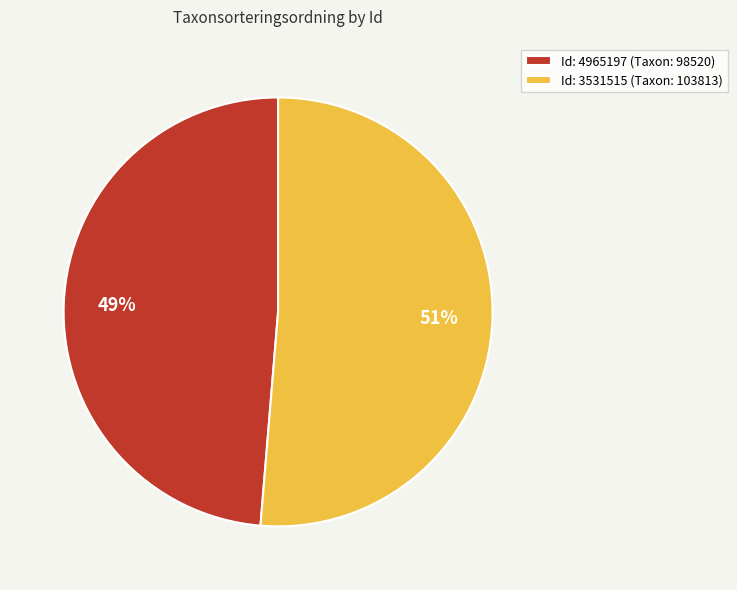

Is the sum of Id: 4965197 (Taxon: 98520) and Id: 3531515 (Taxon: 103813) greater than half?

Yes